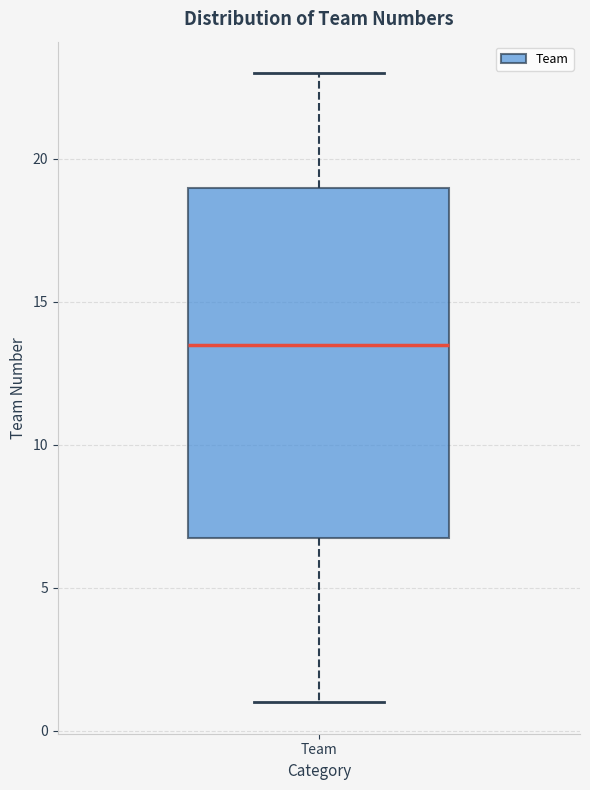

Read this box plot against the y-axis: the position of the median line, the range covered by the box, and the ends of both whiskers. The values are not printed on the chart, so give them approximately, as read against the axis.

median 13.5, box 7.0 to 19.0, whiskers 1.0 to 23.0